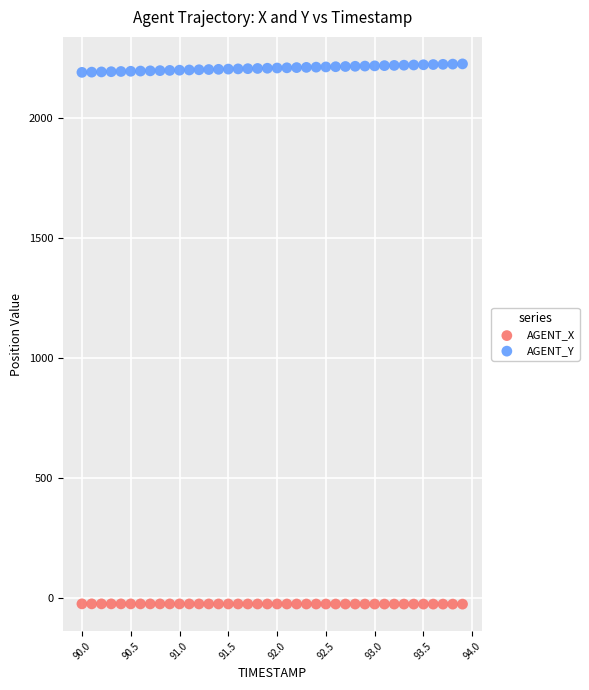

Across all data points, what is the range of Y values (max minus min)?

2255.1